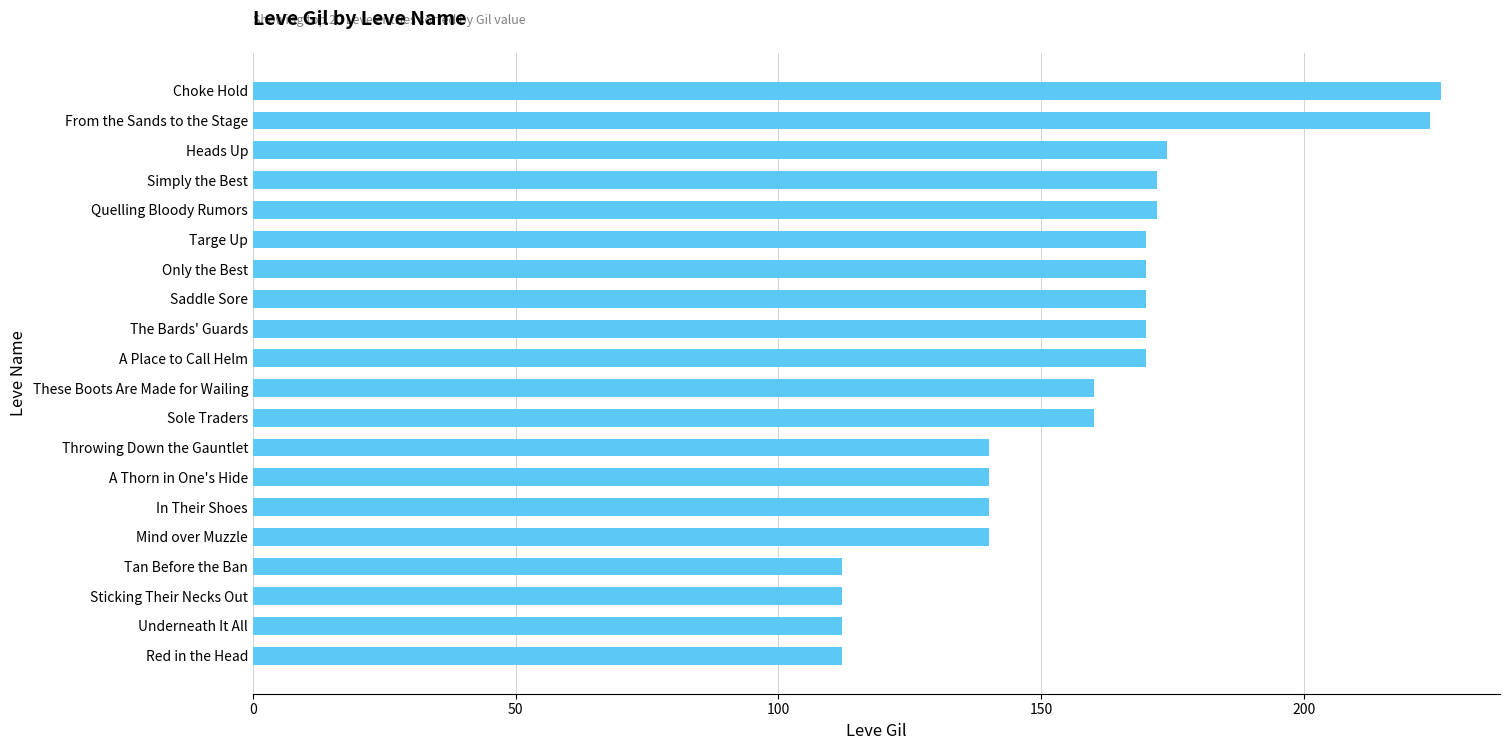

How many bars are there in total?

20